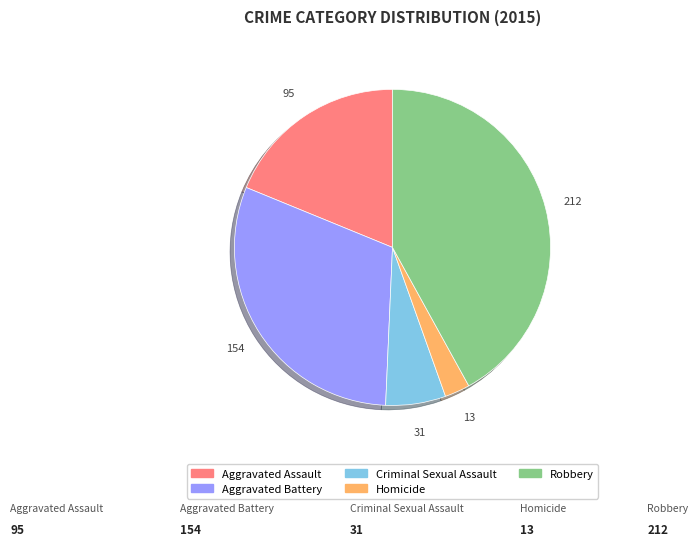

Which slice is the largest?

Robbery